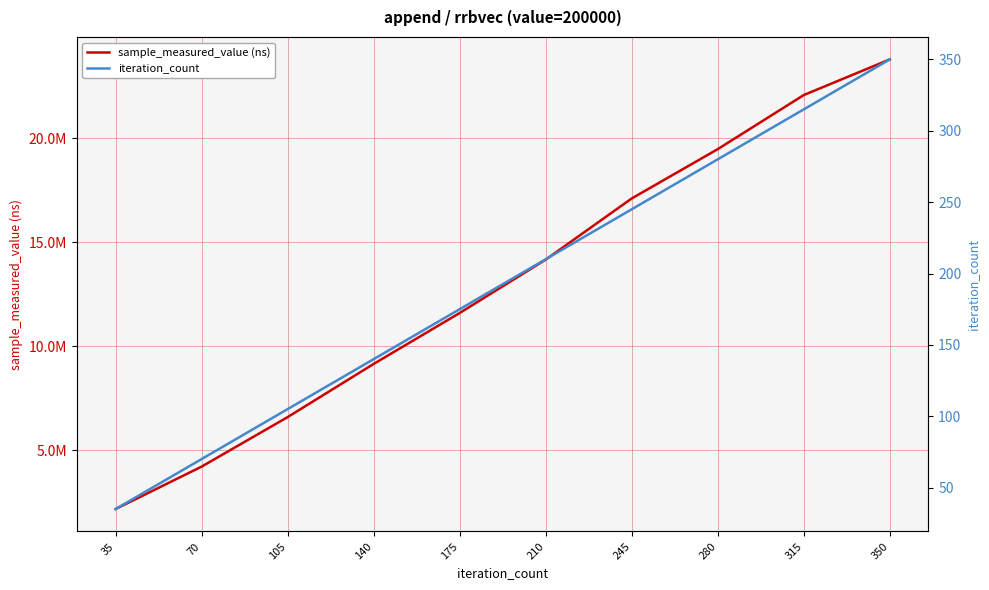

At how many categories does at least one series exceed 21910952?

2